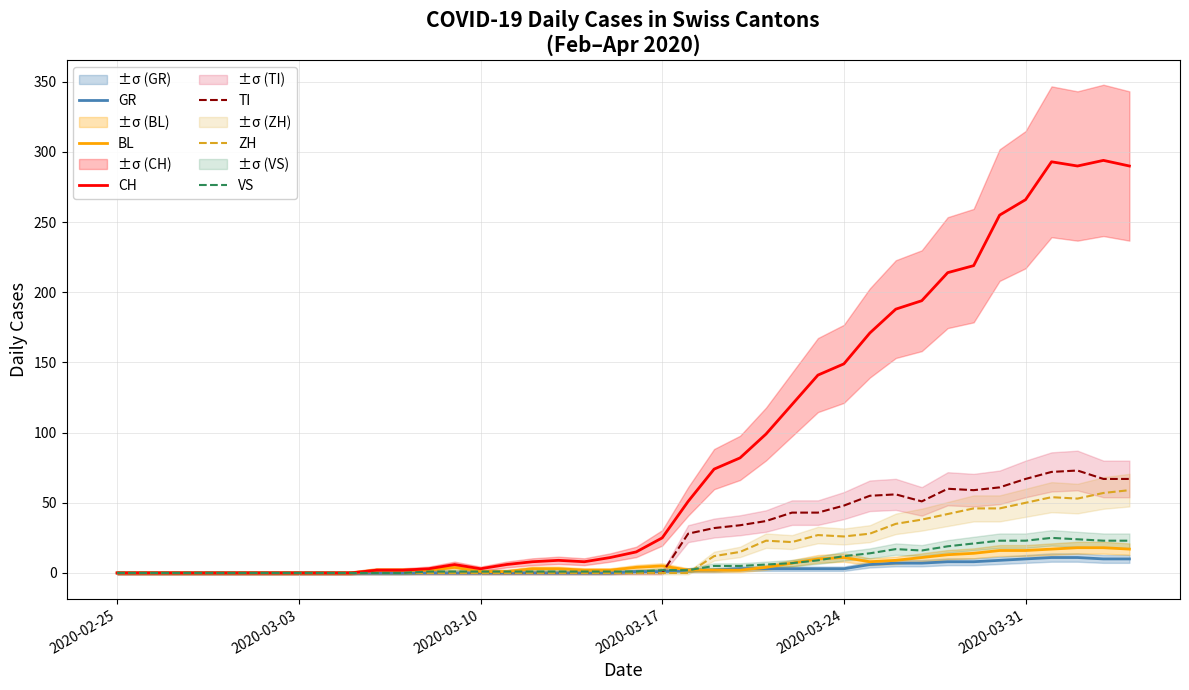

At which label is CH closest to 147?

2020-03-24